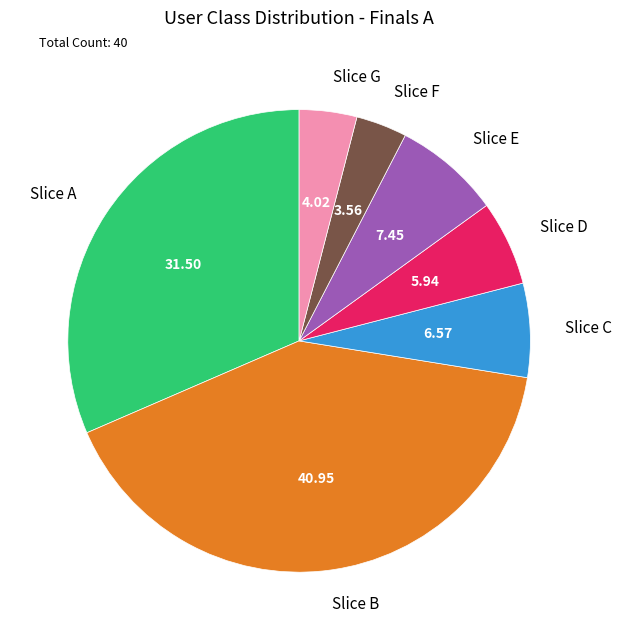

Do Slice C and Slice A together represent more than half of the pie?

No